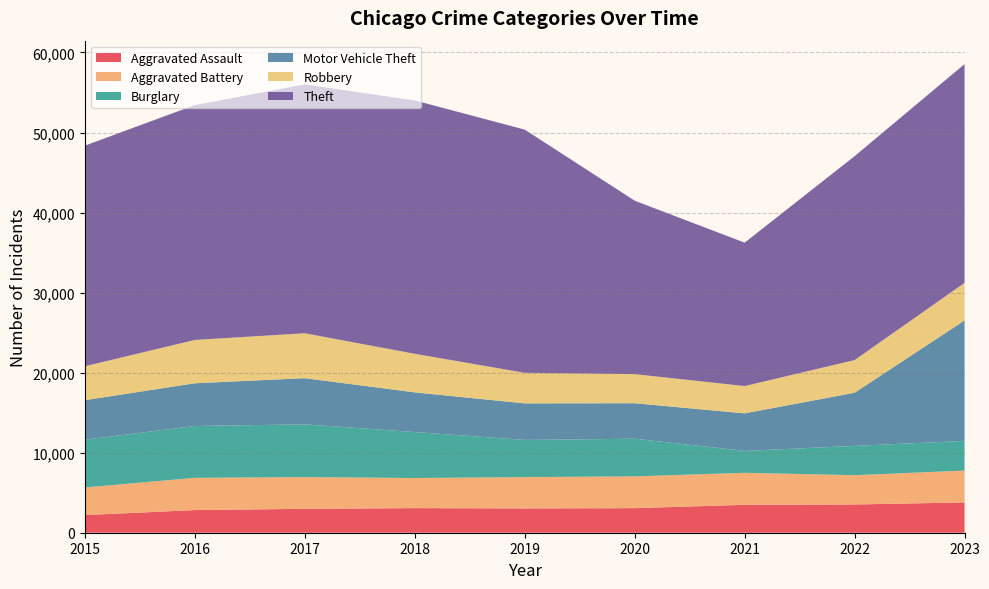

Reading left to right, list all the values displayed in this chart.

Aggravated Assault: 2015=2202	2016=2830	2017=2986	2018=3073	2019=3037	2020=3068	2021=3489	2022=3530	2023=3782
Aggravated Battery: 2015=3455	2016=4024	2017=3966	2018=3760	2019=3910	2020=3973	2021=3997	2022=3657	2023=3983
Burglary: 2015=5958	2016=6479	2017=6587	2018=5742	2019=4646	2020=4704	2021=2737	2022=3662	2023=3707
Motor Vehicle Theft: 2015=4947	2016=5338	2017=5770	2018=4961	2019=4567	2020=4434	2021=4691	2022=6639	2023=15053
Robbery: 2015=4234	2016=5415	2017=5610	2018=4819	2019=3819	2020=3634	2021=3410	2022=4080	2023=4692
Theft: 2015=27564	2016=29343	2017=31093	2018=31653	2019=30384	2020=21669	2021=17916	2022=25476	2023=27330